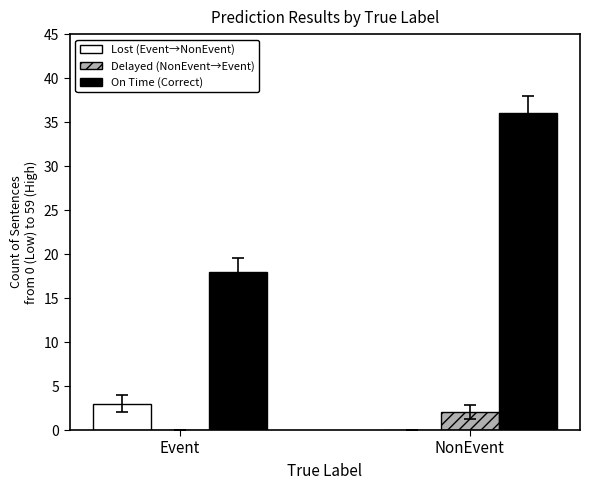

At which label does Delayed (NonEvent→Event) reach its peak?

NonEvent